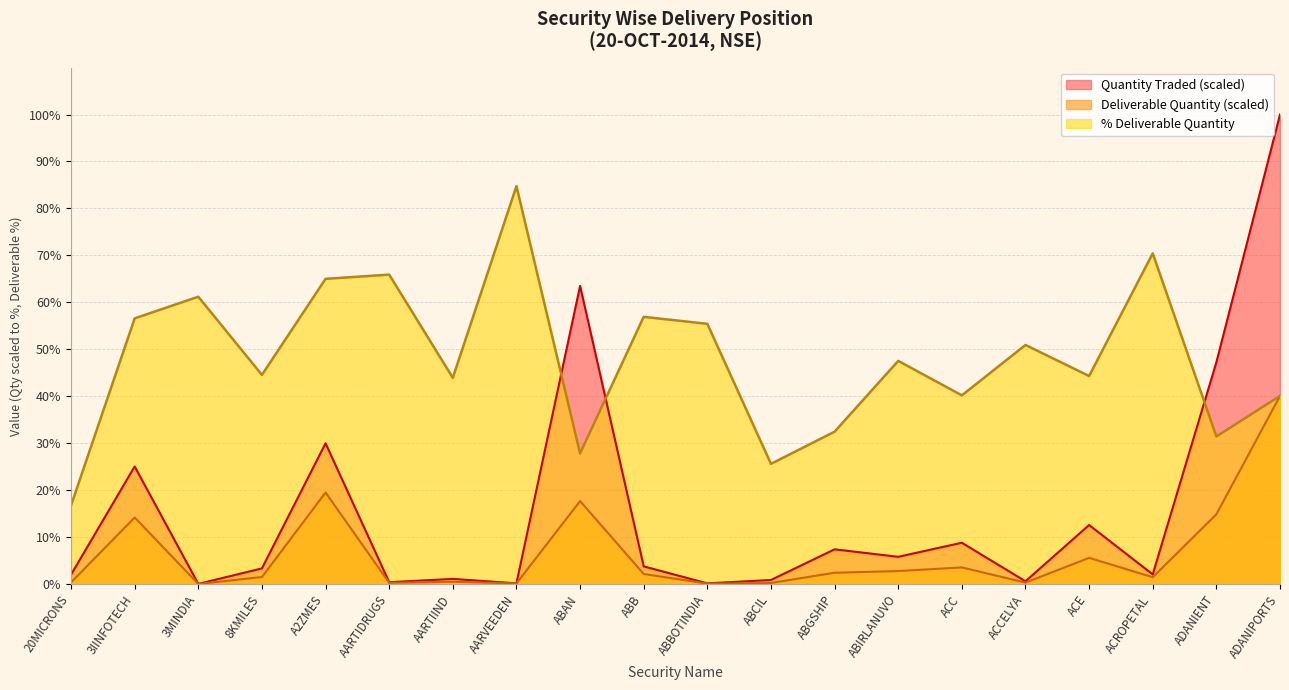

Rank the series by their maximum value, from highest to lowest.

Quantity Traded (scaled), % Deliverable Quantity, Deliverable Quantity (scaled)